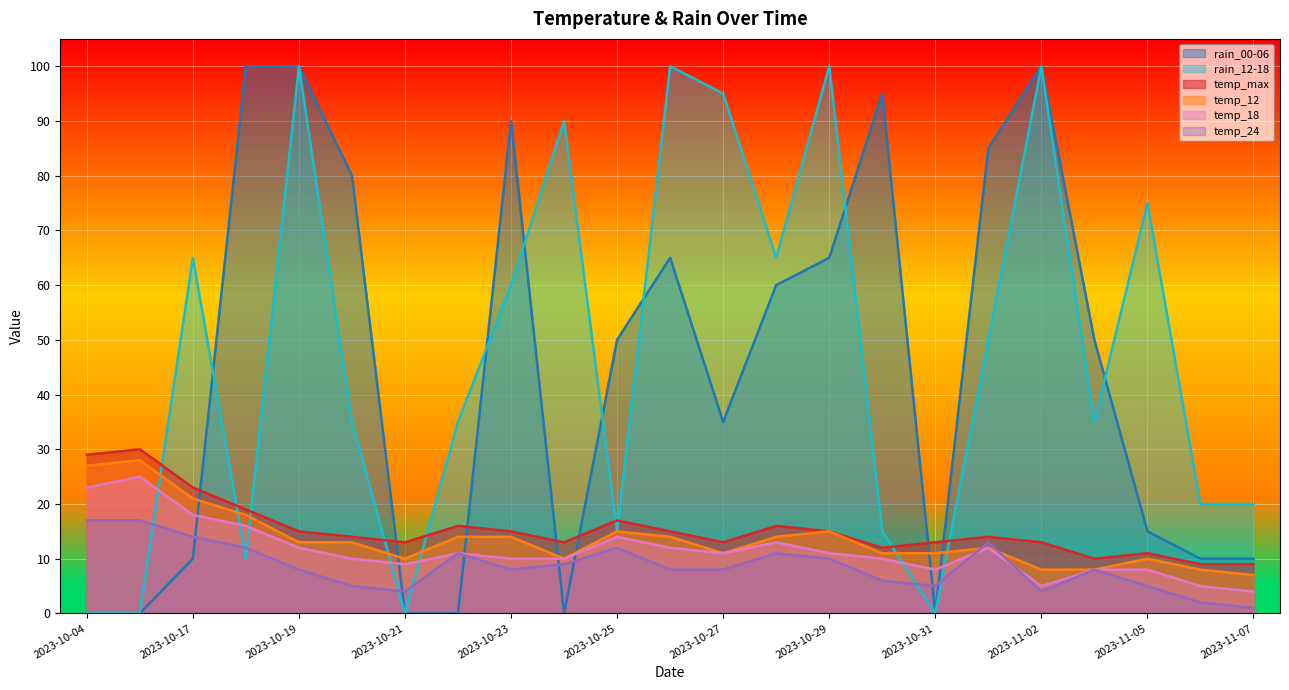

How many values in rain_00-06 are above zero?

17